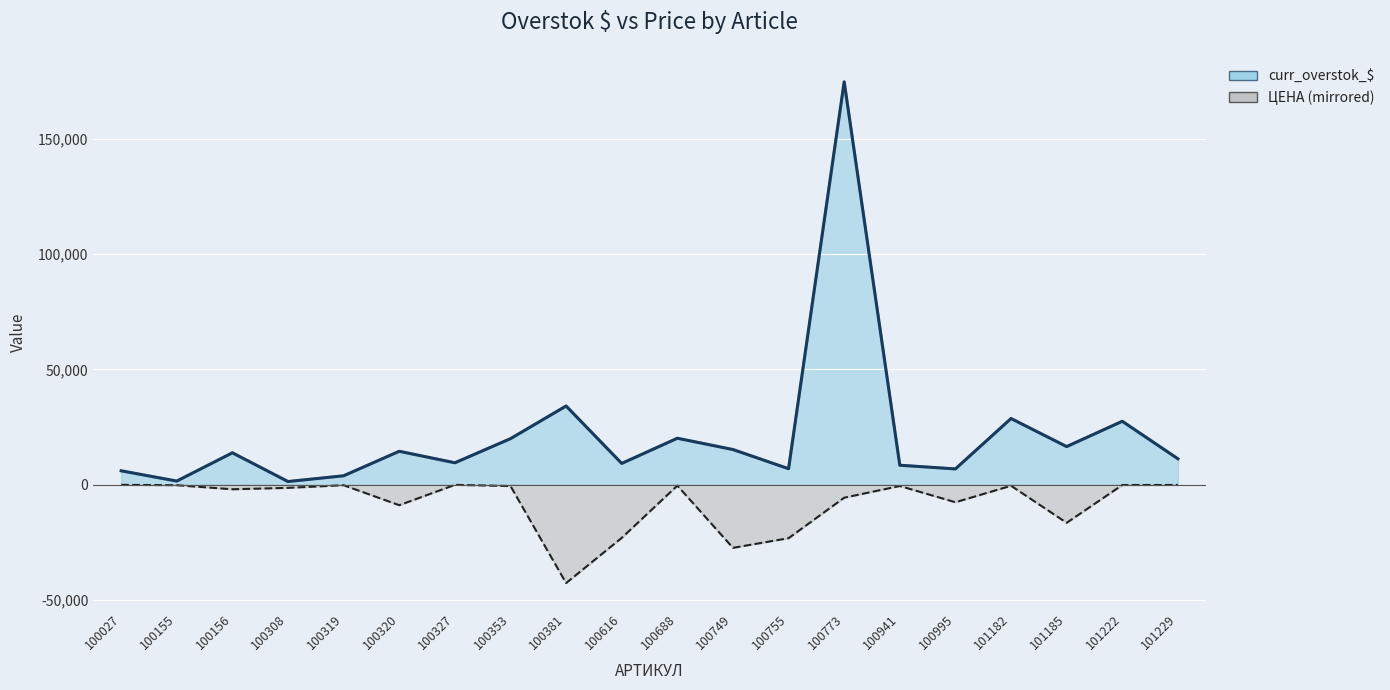

Which series has the largest range (max minus min)?

curr_overstok_$